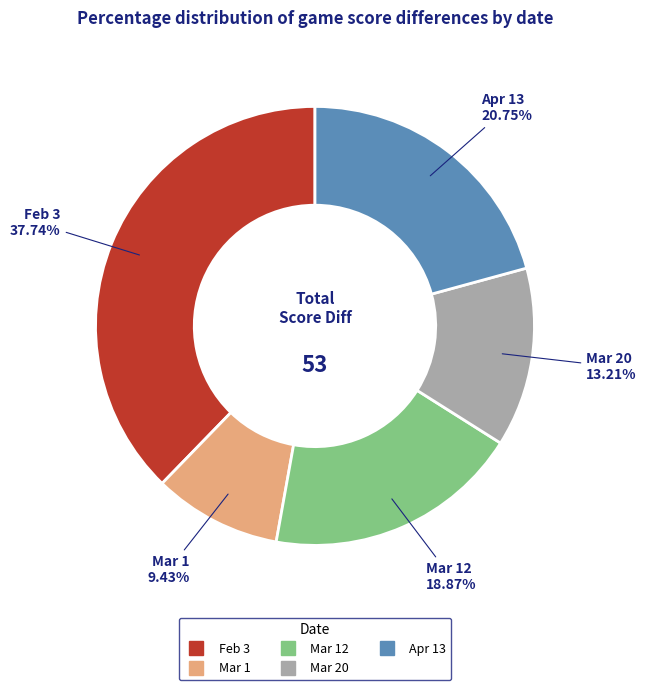

How many slices are in this pie chart?

5